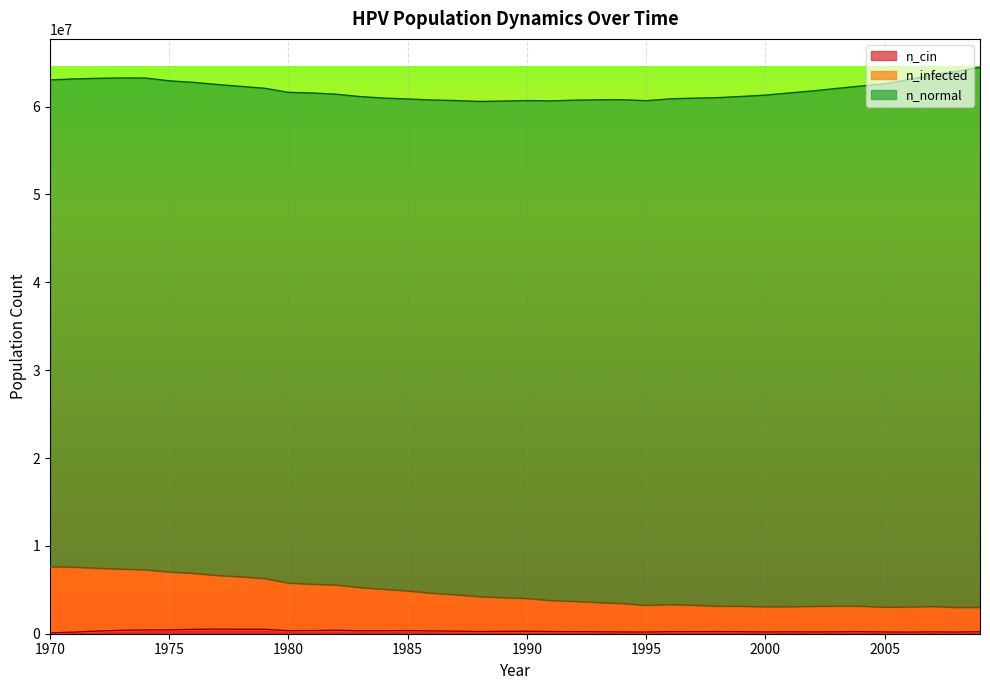

Does the chart display data point markers on the line(s)?

No